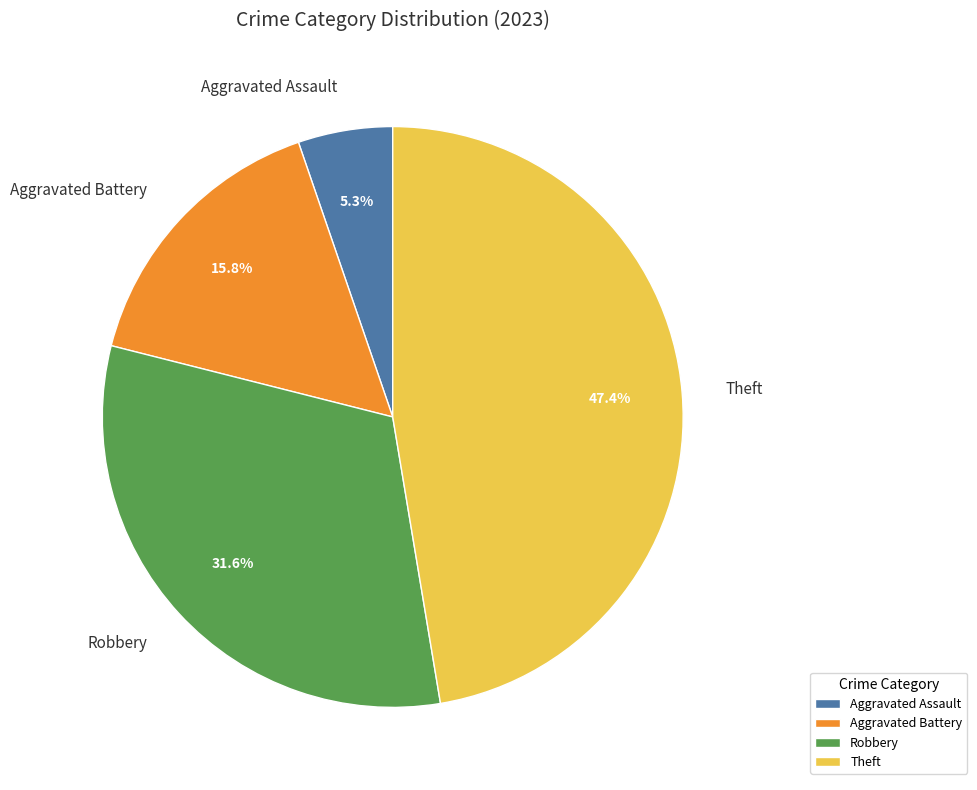

Which has a higher value, Robbery or Theft?

Theft